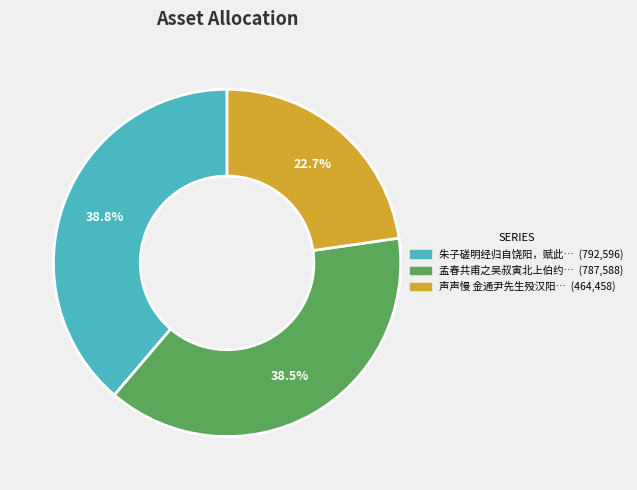

Is there a majority slice in this chart?

No